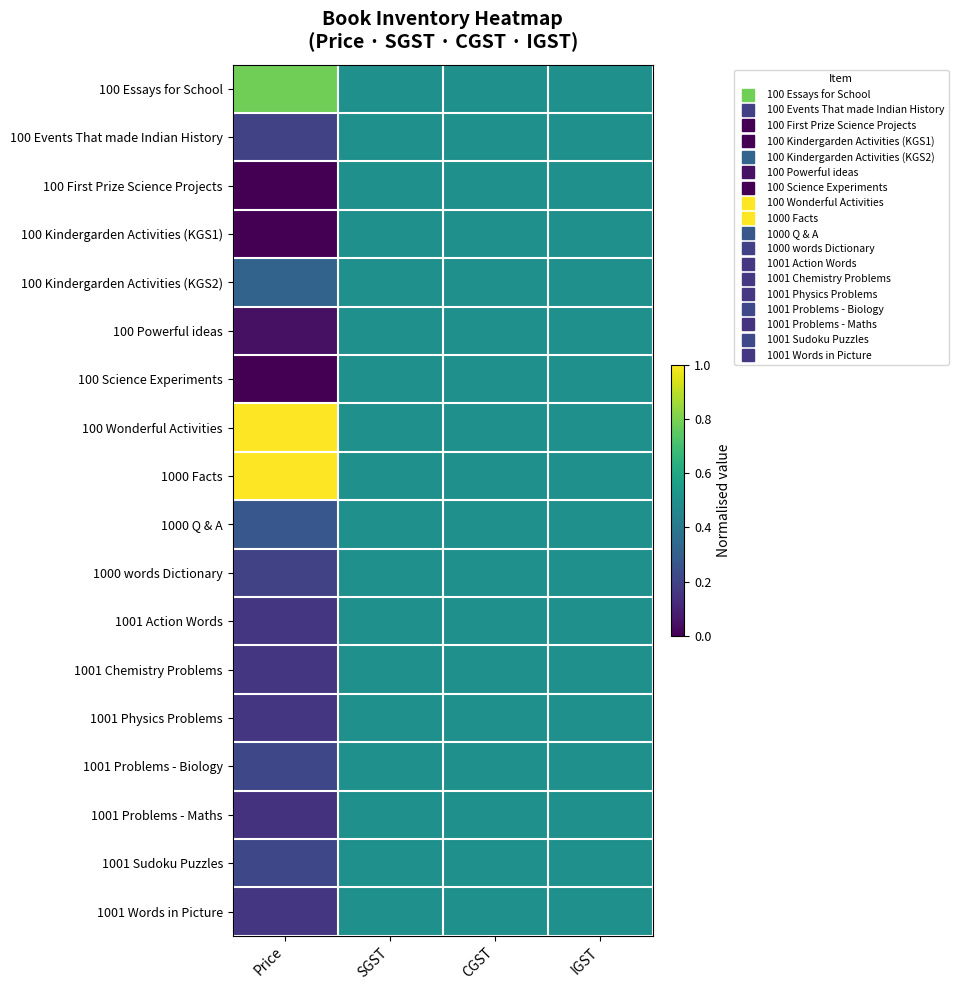

Reading left to right, extract all data points from this chart.

row_0: 0.8	0.5	0.5	0.5
row_1: 0.2	0.5	0.5	0.5
row_2: 0.0	0.5	0.5	0.5
row_3: 0.0	0.5	0.5	0.5
row_4: 0.3	0.5	0.5	0.5
row_5: 0.0	0.5	0.5	0.5
row_6: 0.0	0.5	0.5	0.5
row_7: 1.0	0.5	0.5	0.5
row_8: 1.0	0.5	0.5	0.5
row_9: 0.3	0.5	0.5	0.5
row_10: 0.2	0.5	0.5	0.5
row_11: 0.2	0.5	0.5	0.5
row_12: 0.2	0.5	0.5	0.5
row_13: 0.2	0.5	0.5	0.5
row_14: 0.2	0.5	0.5	0.5
row_15: 0.1	0.5	0.5	0.5
row_16: 0.2	0.5	0.5	0.5
row_17: 0.2	0.5	0.5	0.5